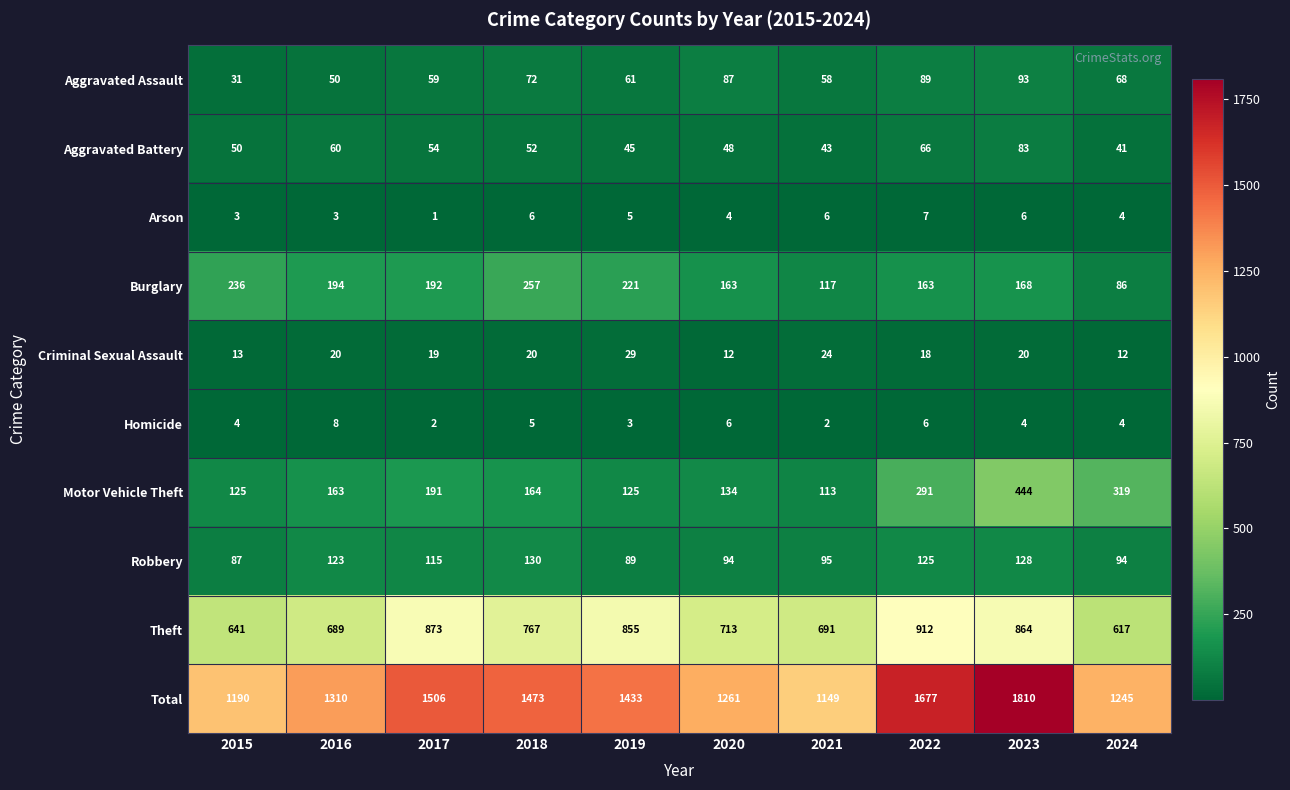

Is it true that Criminal Sexual Assault equals 4 at 2018?

False